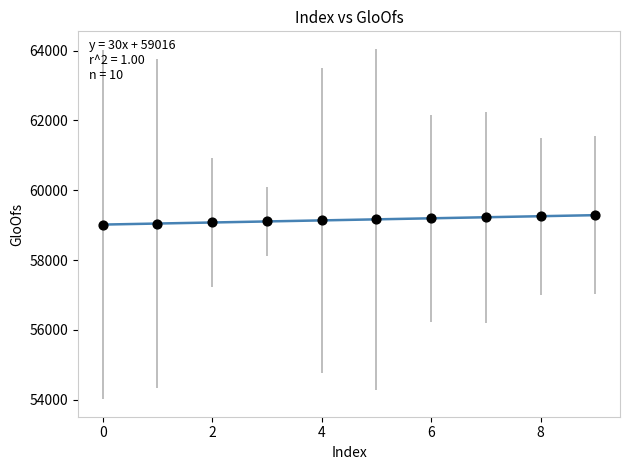

What is the range of Y values (max minus min)?

270